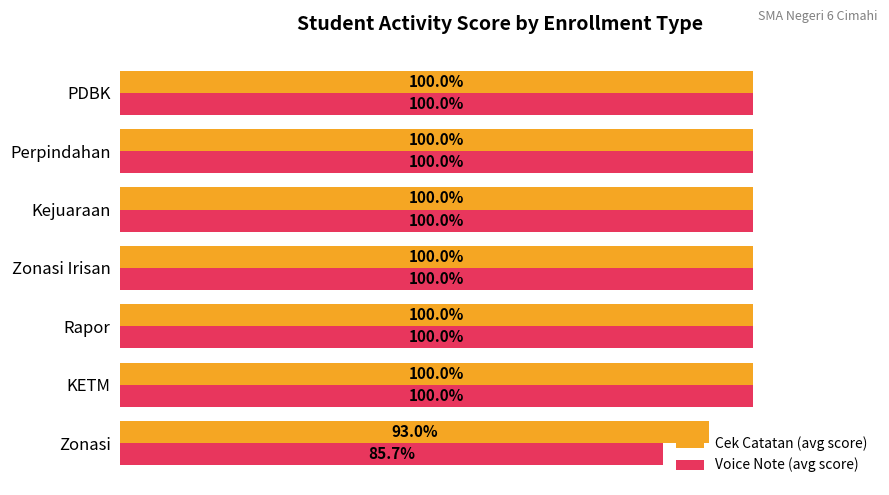

What are all the series names shown in the legend?

Cek Catatan (avg score), Voice Note (avg score)